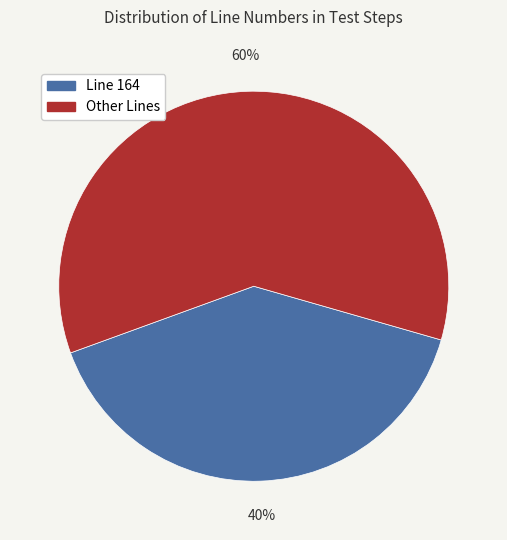

To the nearest percent, what is the average slice percentage?

50%